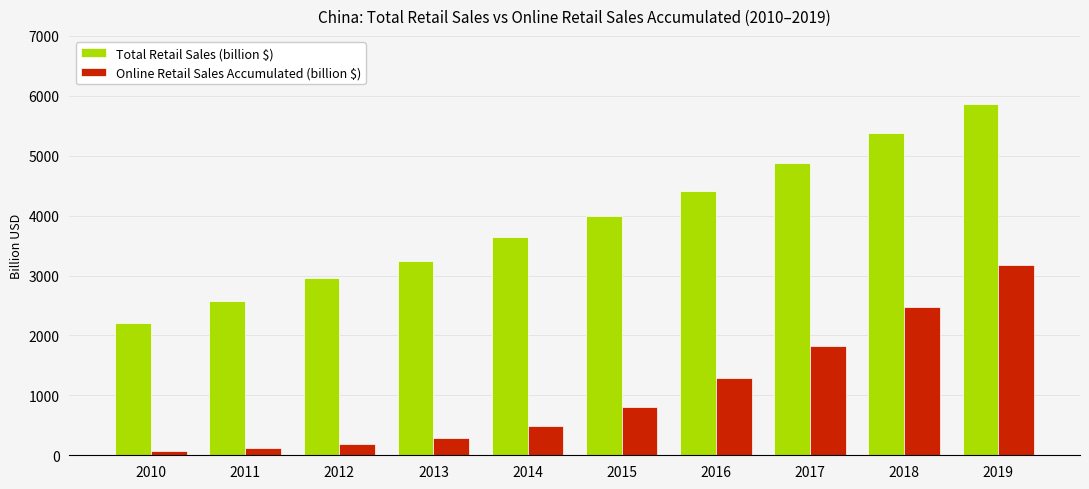

What is the total value across all series at 2011?

2703.8